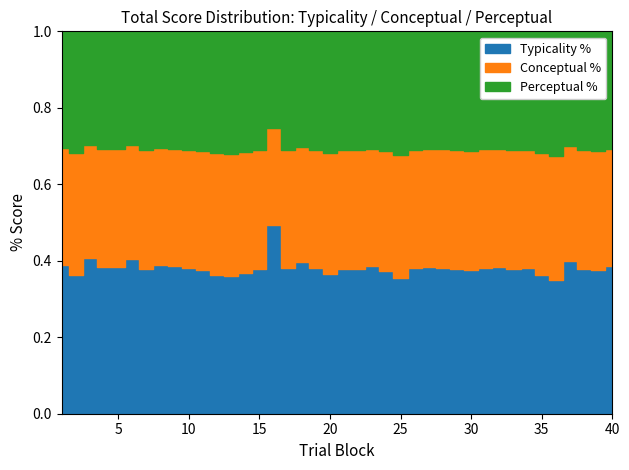

True or false: Conceptual and Perceptual cross at least once.

False